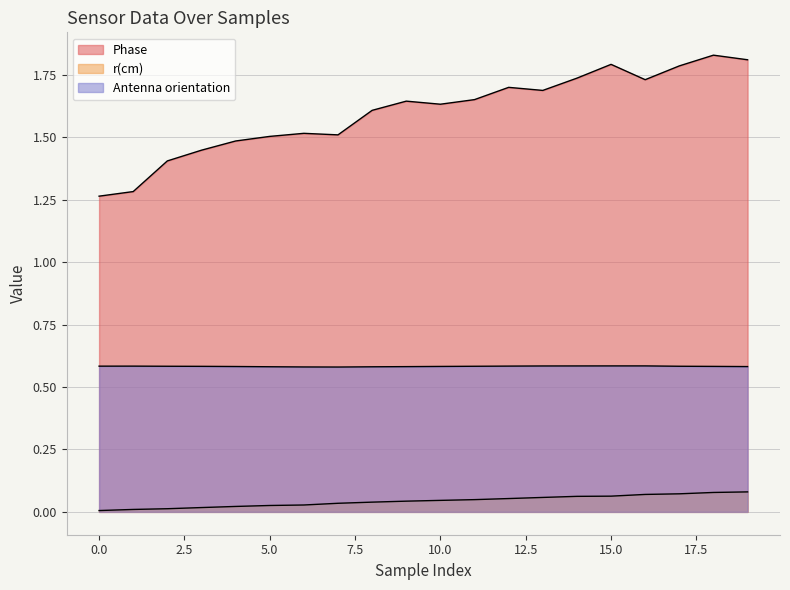

Is it true that Phase equals 1.1 at 19?

False